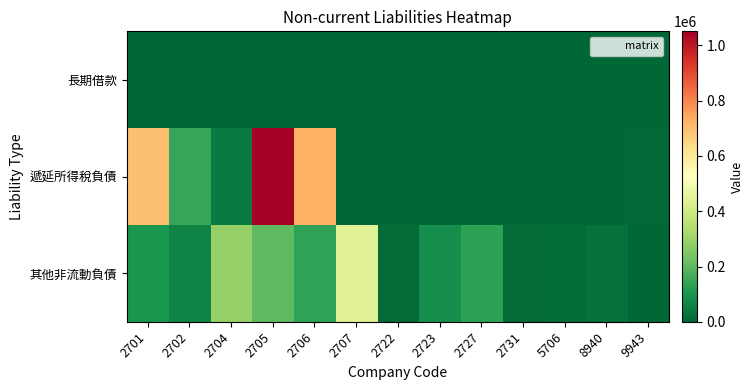

Which label corresponds to the largest value in the chart?

2705